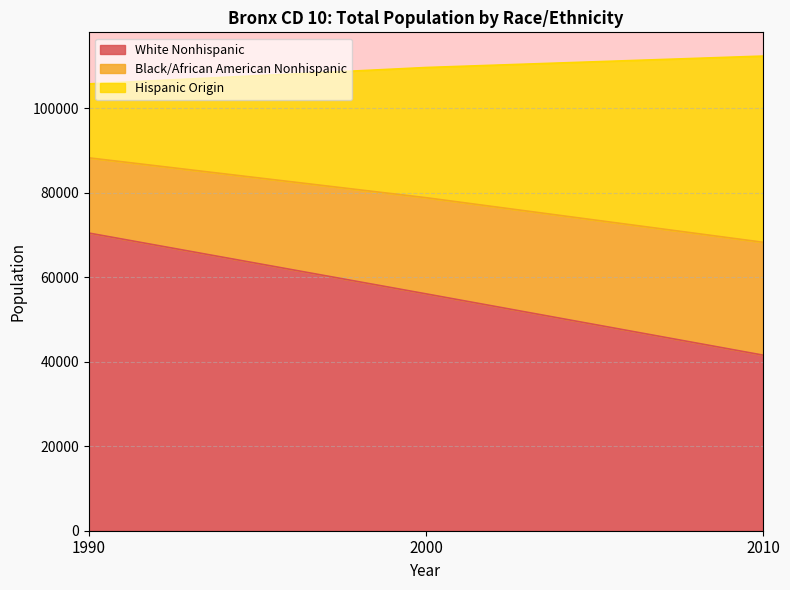

At which category is the sum across all series the highest?

1990